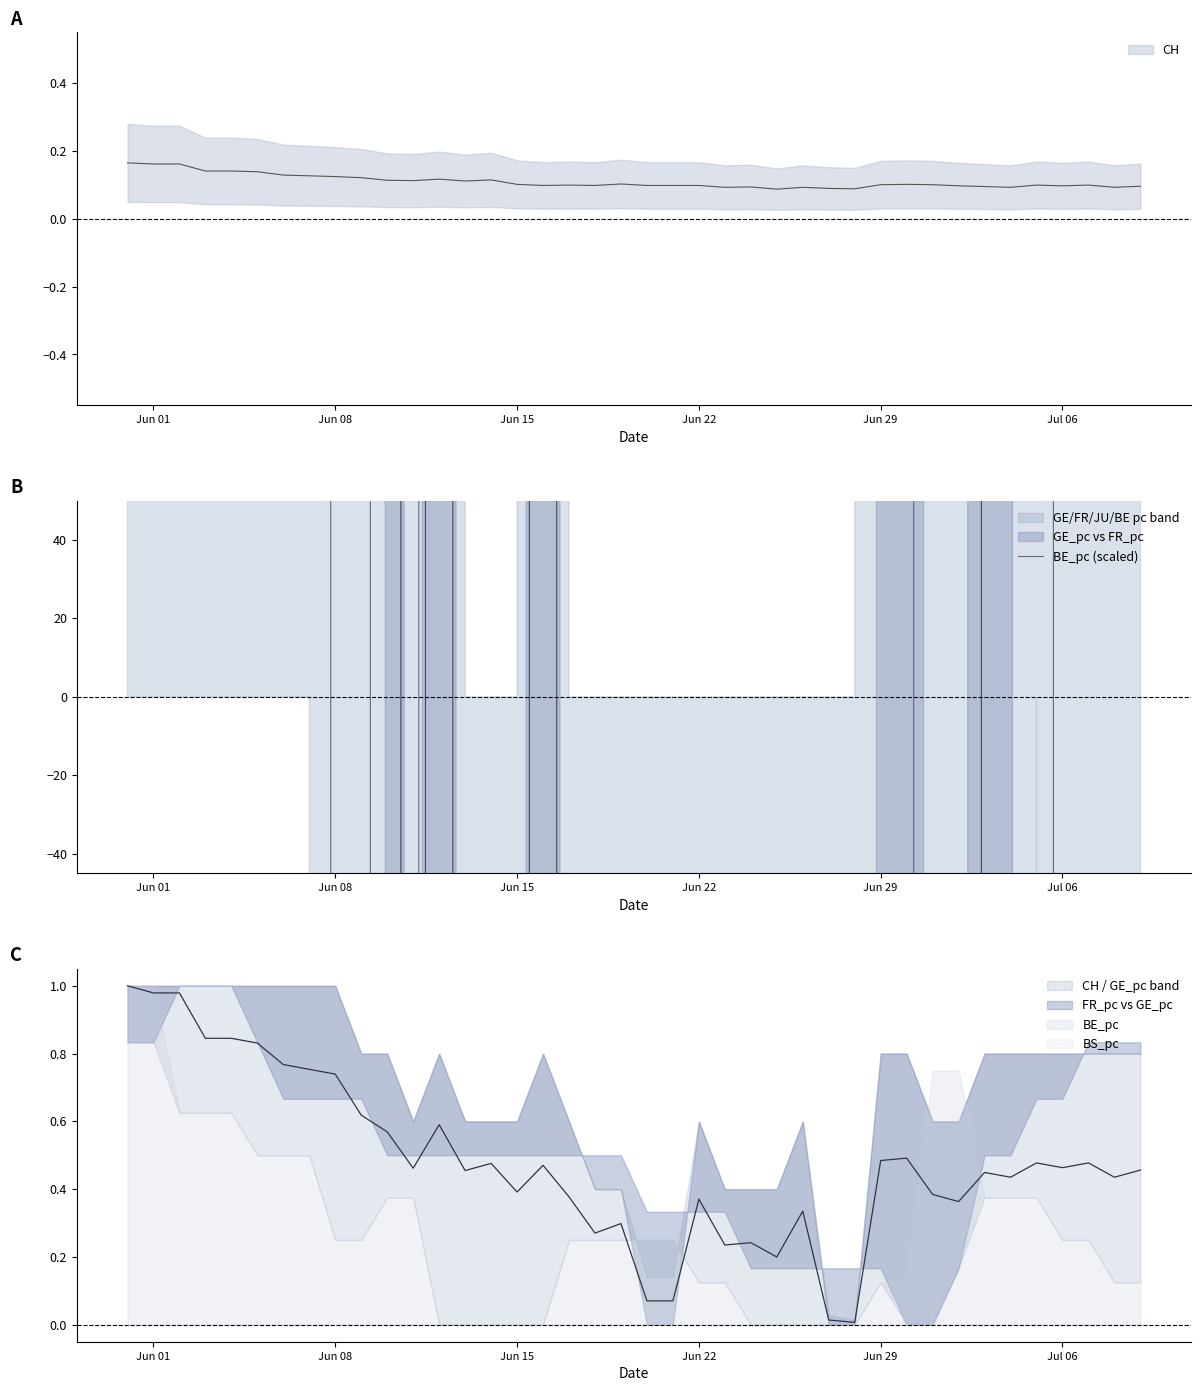

How many lines are shown in the chart?

1